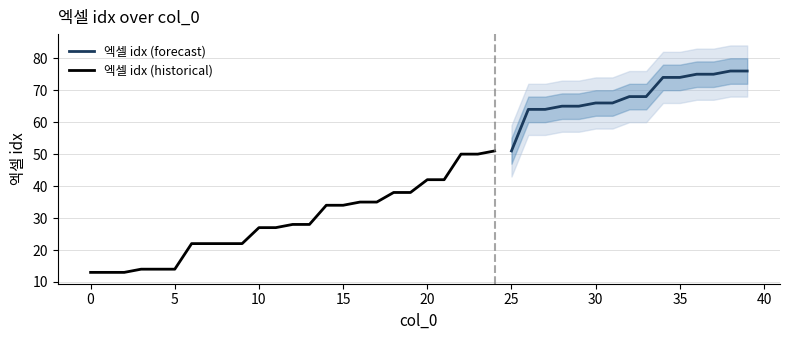

Is this an area chart (filled region under the line)?

No